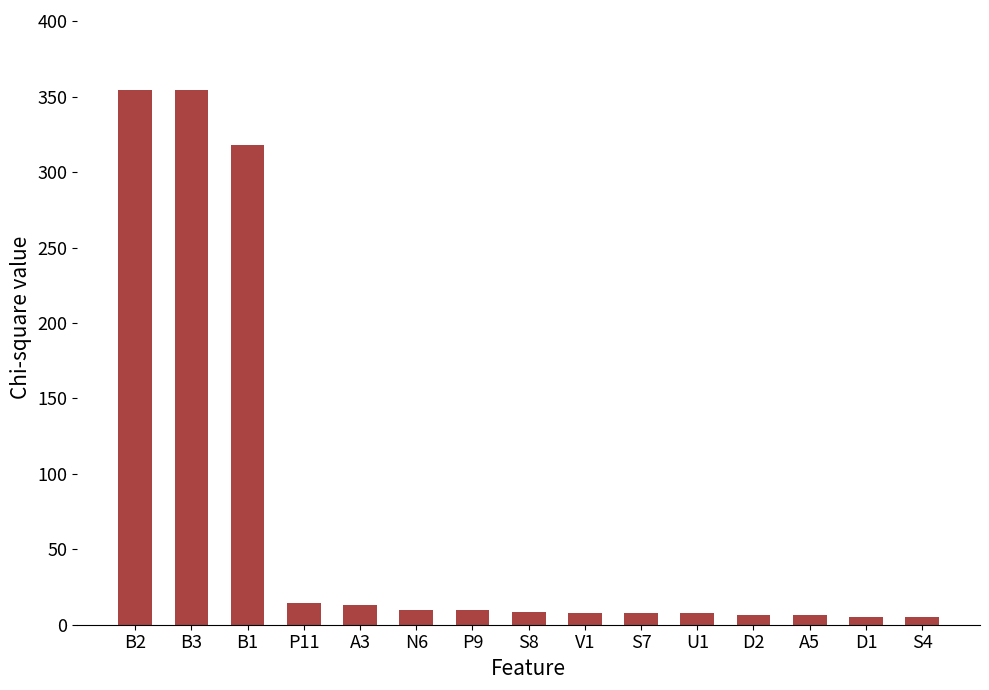

Are the bars grouped side by side (vs. stacked)?

No